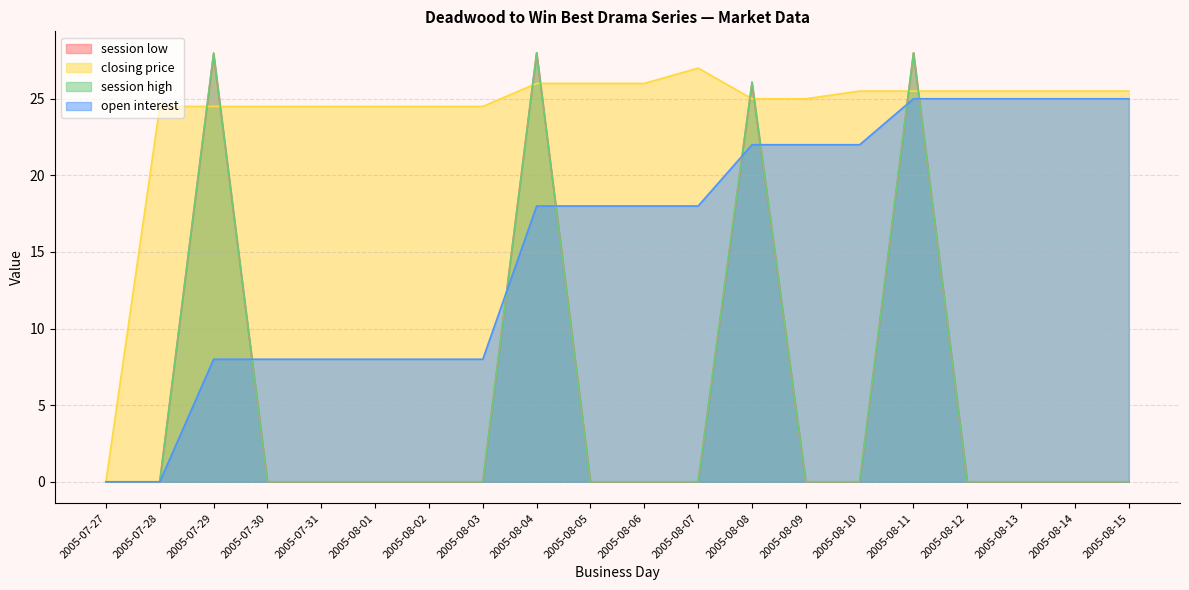

The session low series shows 16.0 at 2005-08-14. True or false?

False